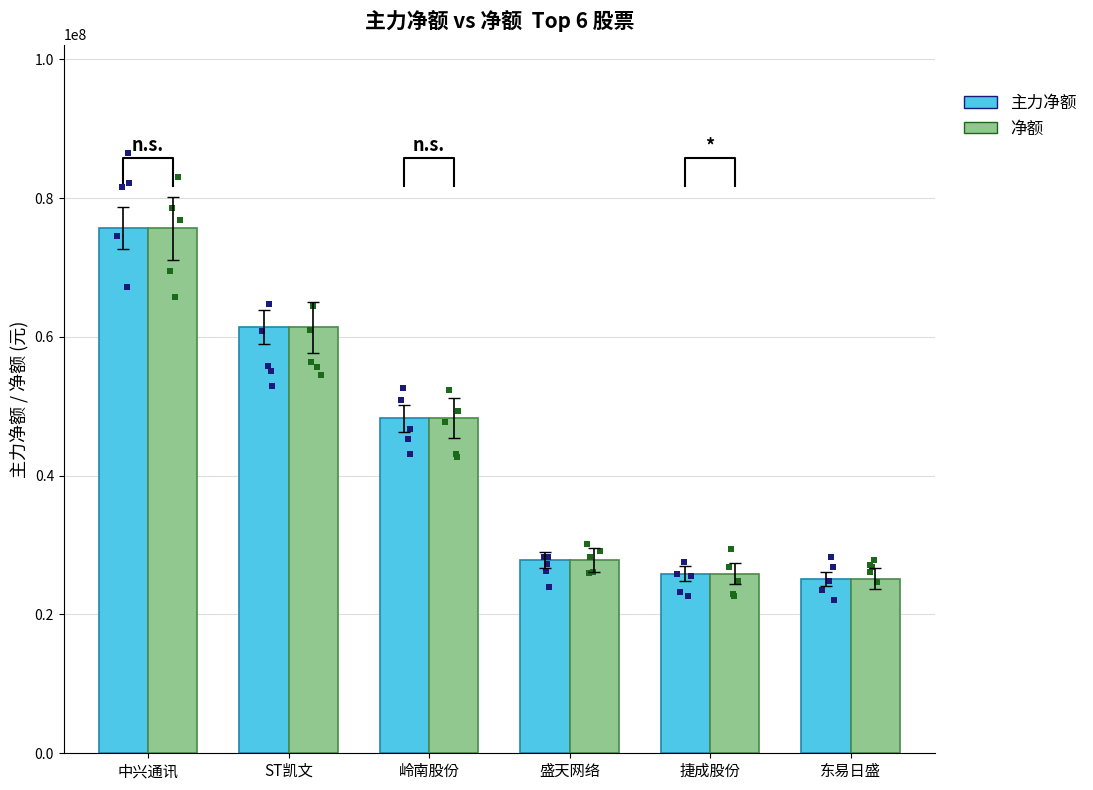

Which series contains the highest Y value?

主力净额